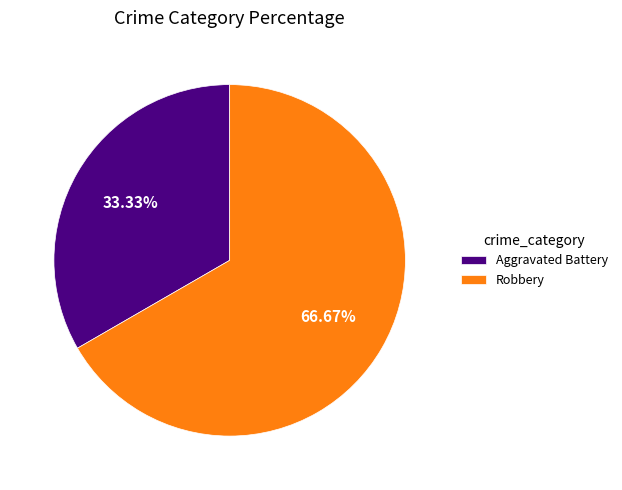

To the nearest percent, what is the average slice percentage?

50%